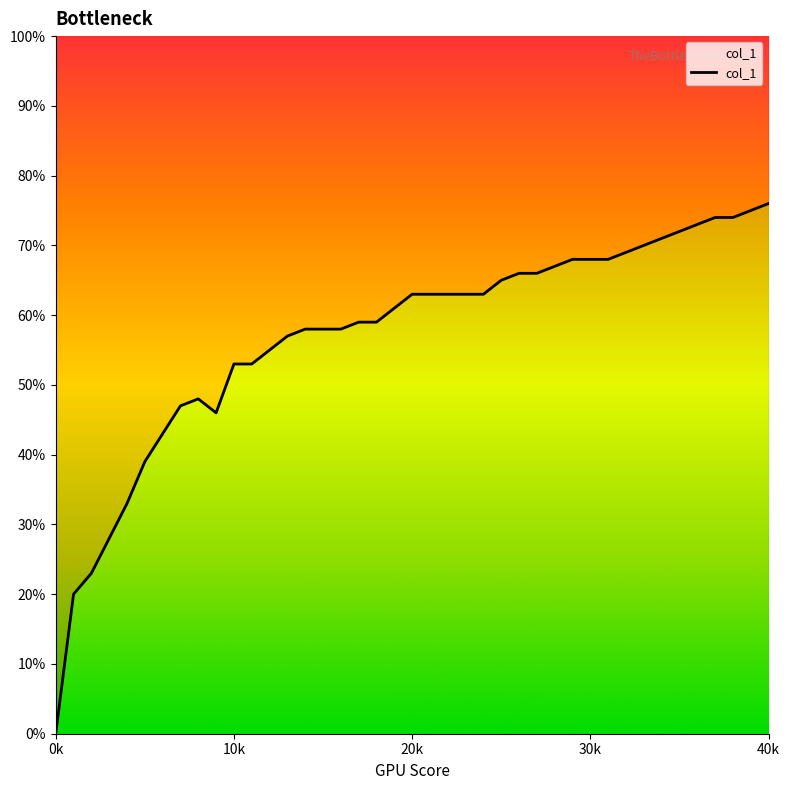

At which label is the value closest to 0?

0k